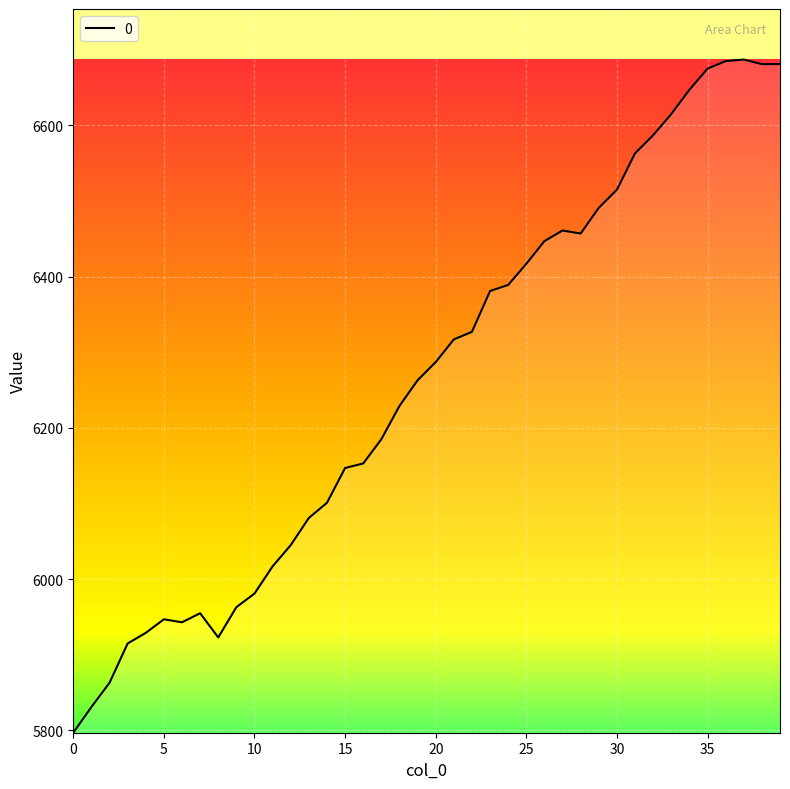

What is the smallest value displayed?

5797